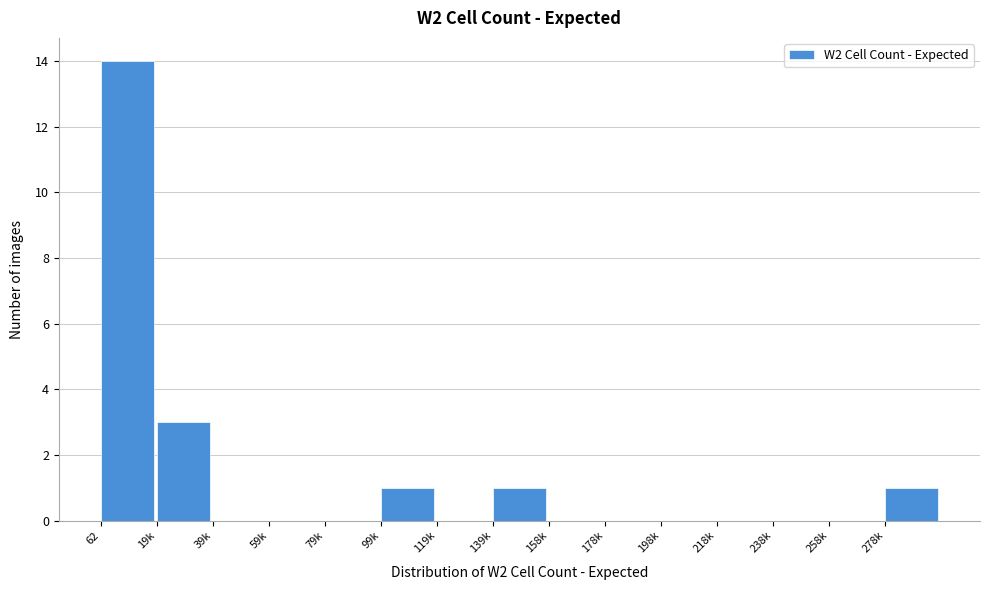

Reading left to right, what are all the values shown in this chart?

62=14	19k=3	39k=0	59k=0	79k=0	99k=1	119k=0	139k=1	158k=0	178k=0	198k=0	218k=0	238k=0	258k=0	278k=1